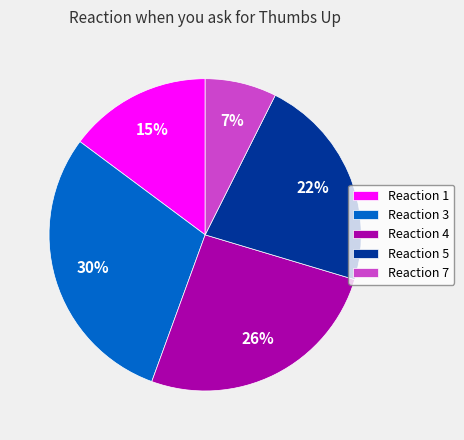

Do Reaction 4 and Reaction 3 together represent more than half of the pie?

Yes